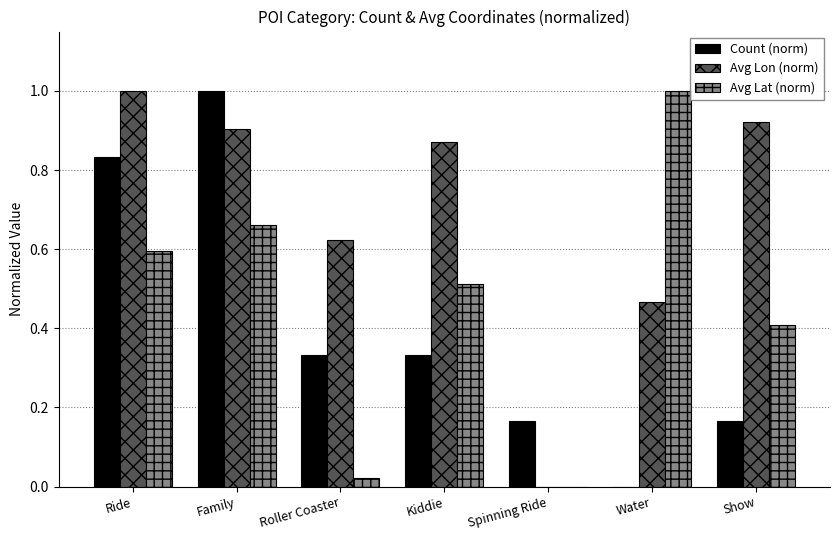

How many groups of bars are there?

7